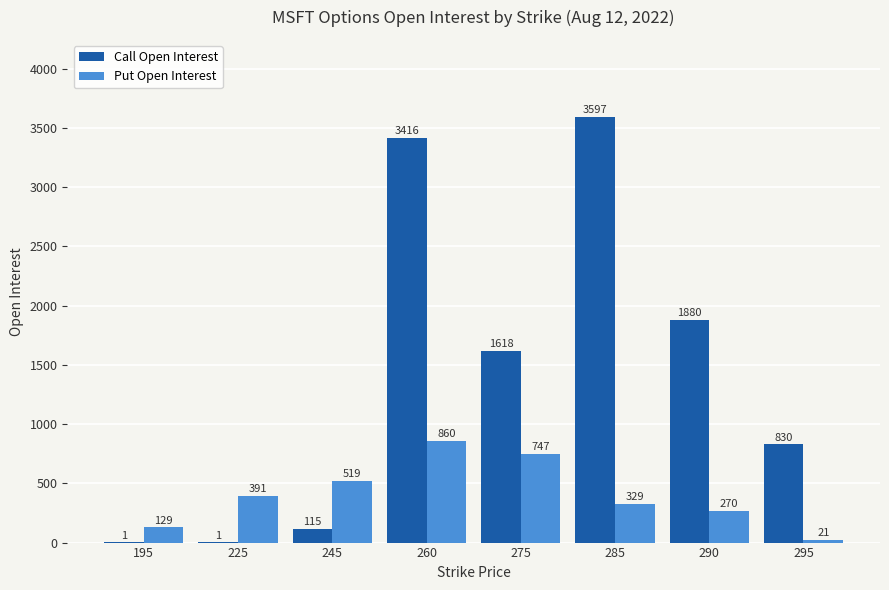

The Call Open Interest series shows 1 at 195. True or false?

True